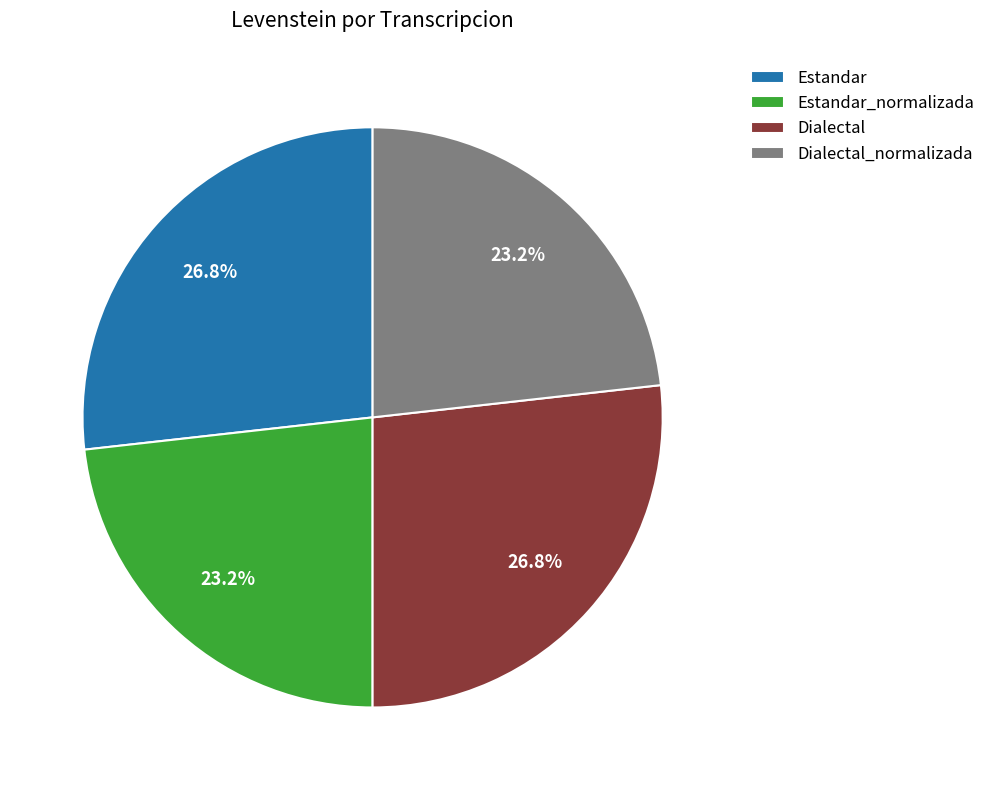

To the nearest percent, what is the combined percentage of Estandar and Estandar_normalizada?

50%